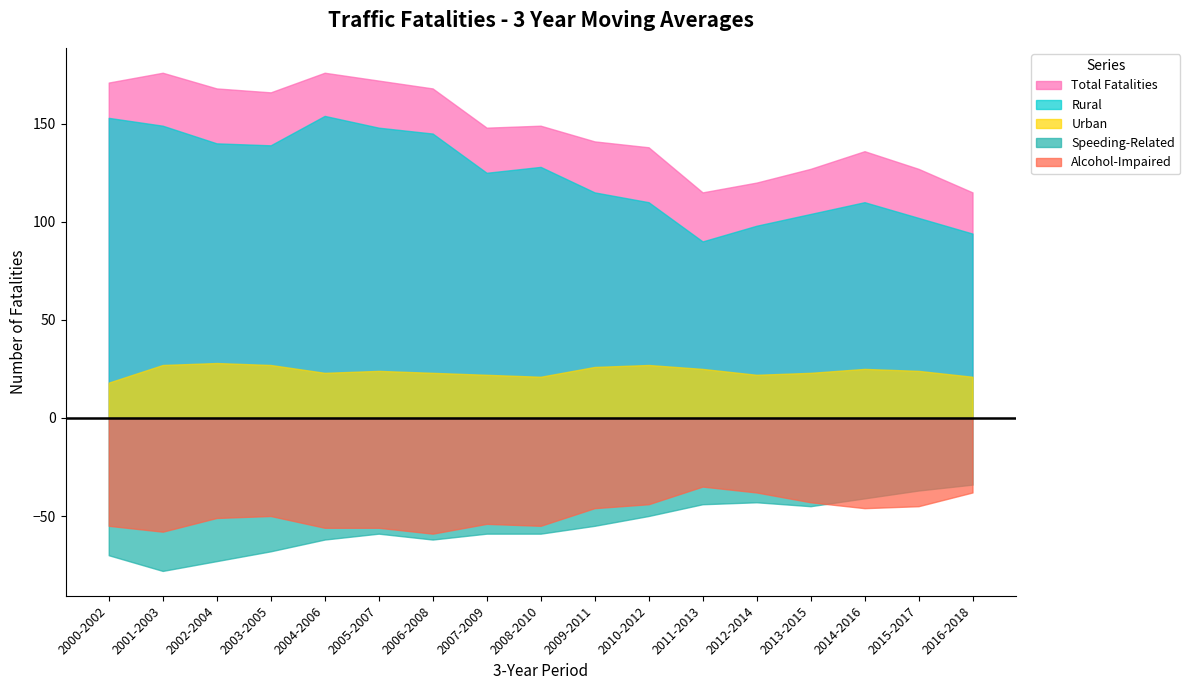

True or false: Alcohol-Impaired has more than 0 interior local peaks.

True